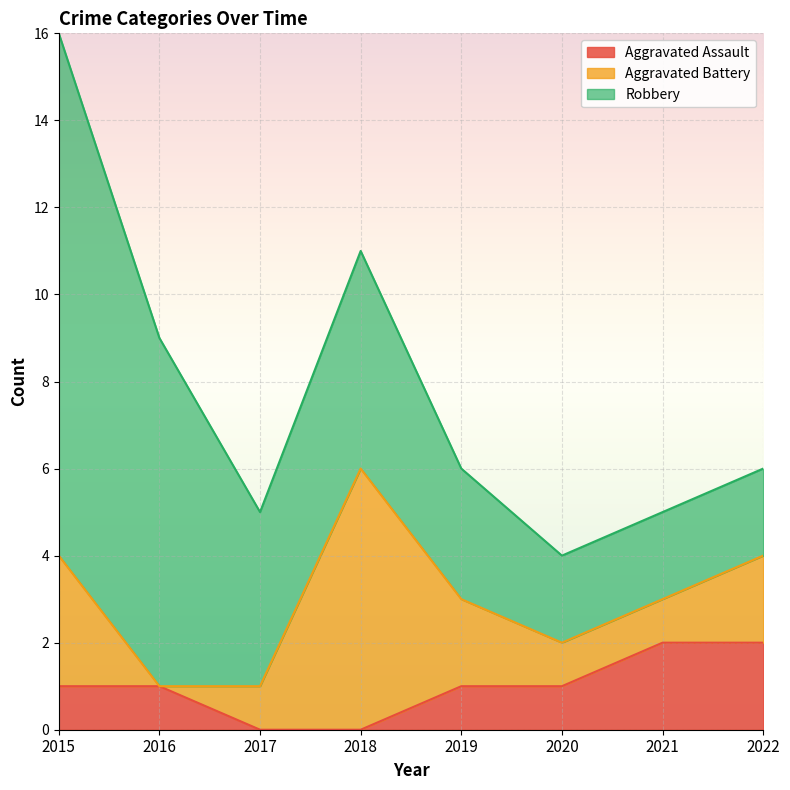

True or false: Aggravated Assault has more than 2 points higher than both neighbors.

False